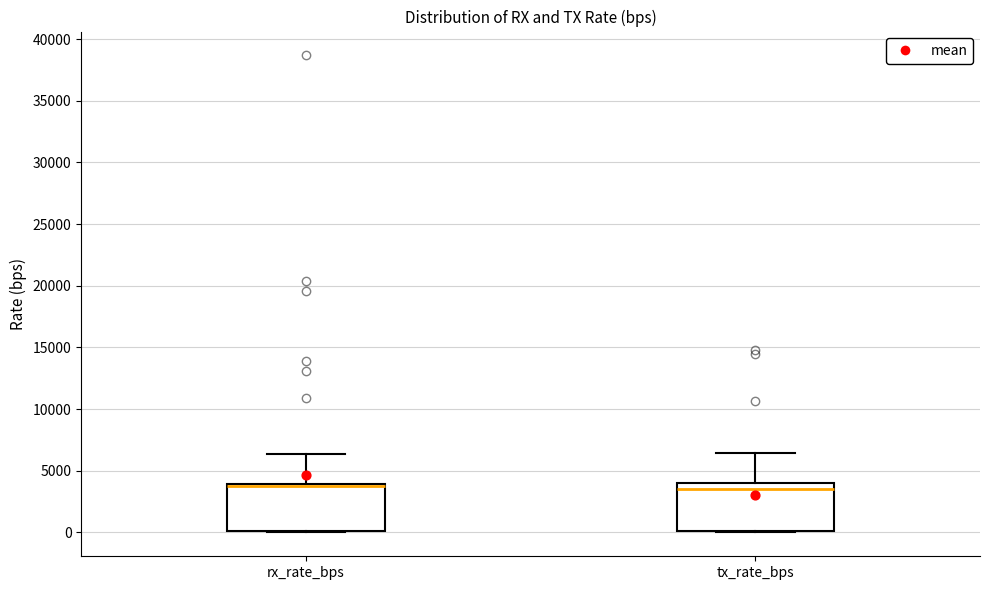

Reading left to right, transcribe this box plot: for each box, give where its median line is, the range the box spans, and where its two whiskers end, as read against the y-axis. The values are not printed on the chart, so give them approximately, as read against the axis.

rx_rate_bps: median 3500, box 0 to 4000, whiskers 0 to 6500
tx_rate_bps: median 3500, box 0 to 4000, whiskers 0 to 6500